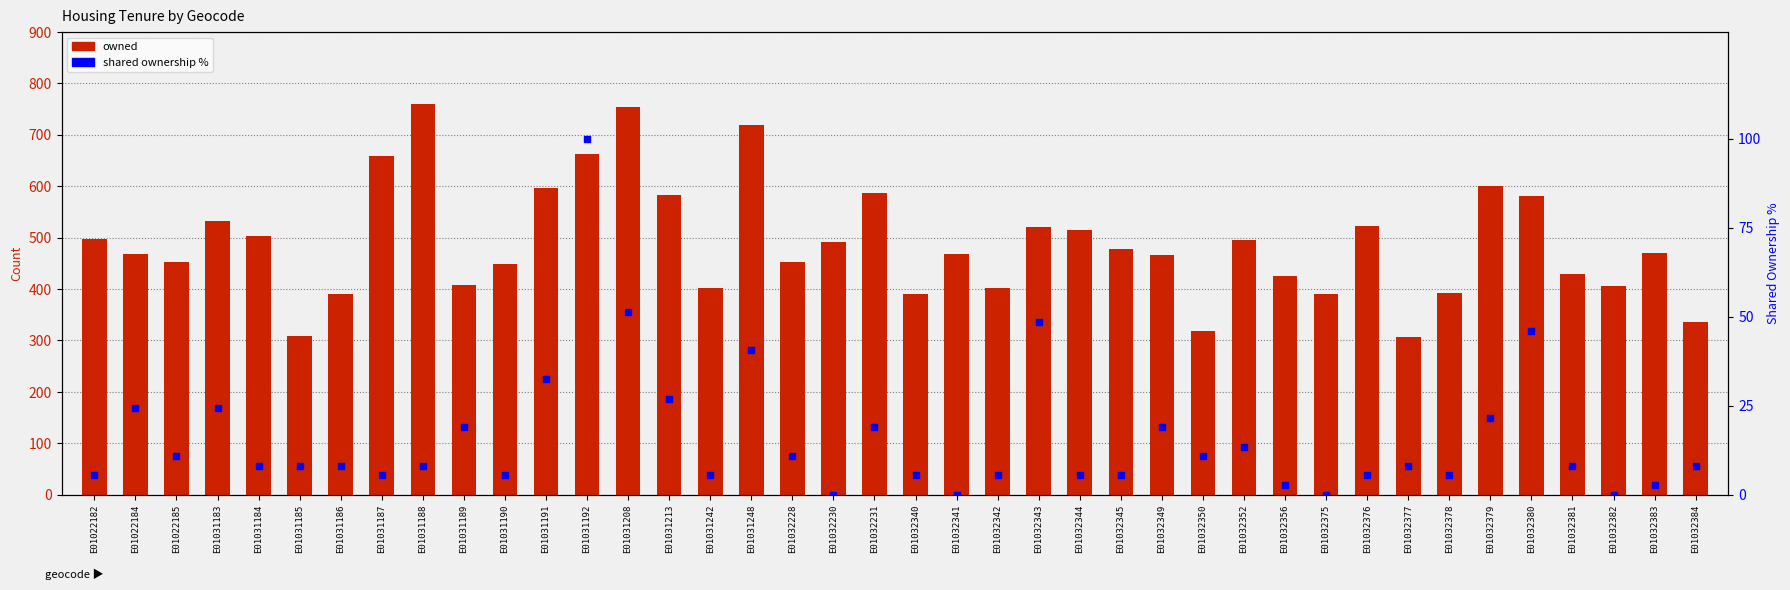

At which category is the sum across all series the highest?

E01031208